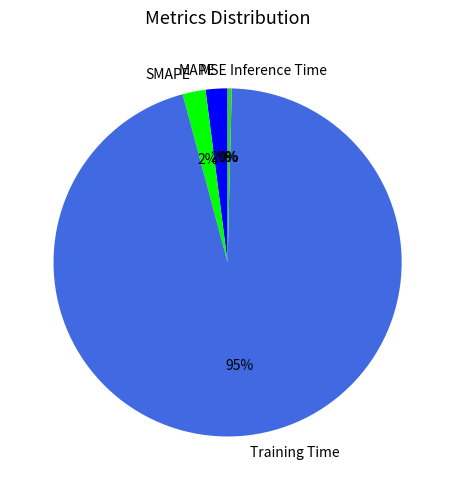

Which slice is the largest?

Training Time